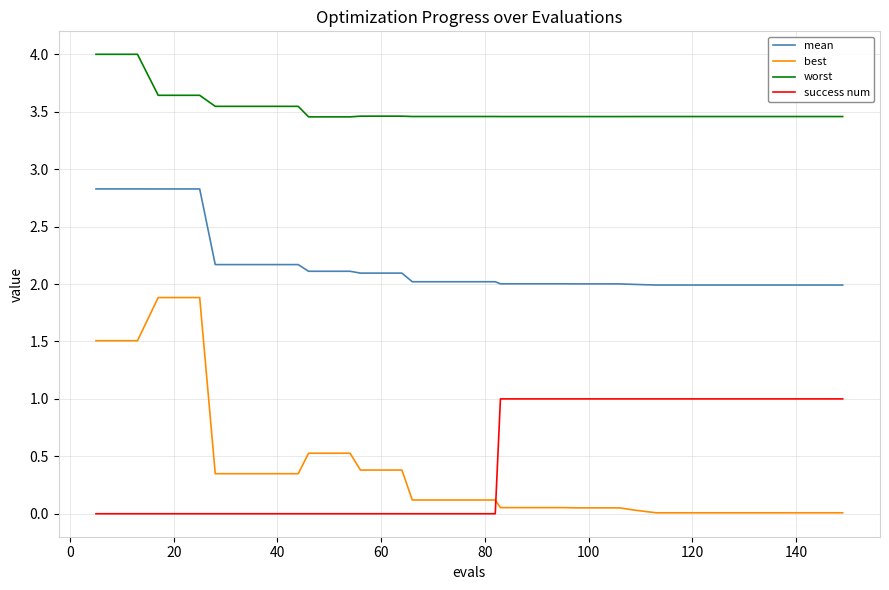

Does the chart have visible grid lines?

Yes